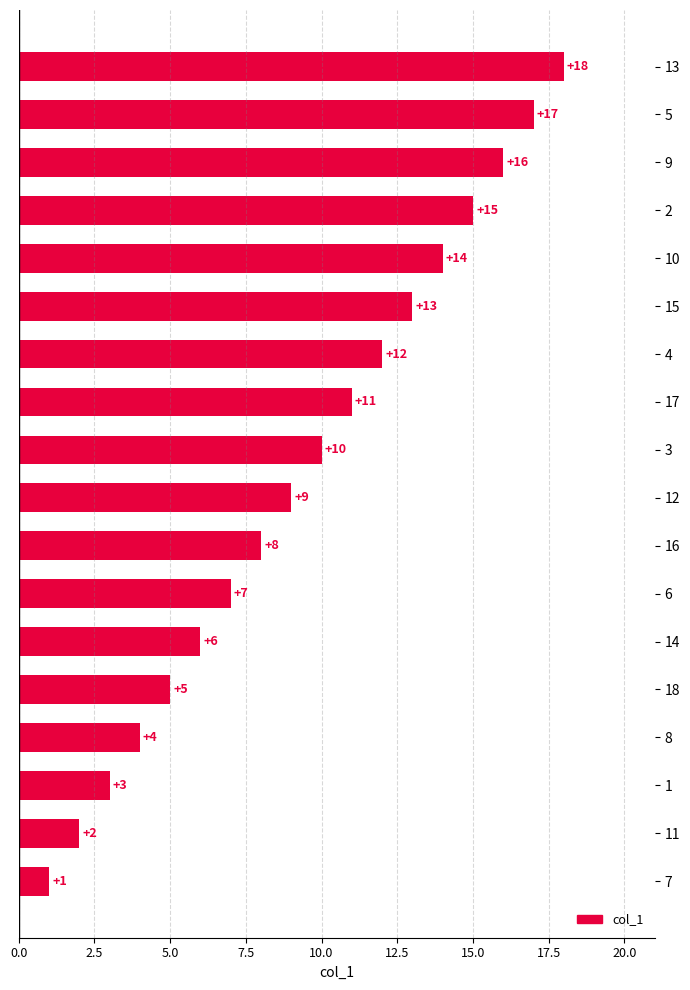

Rank the categories by value from highest to lowest.

13, 5, 9, 2, 10, 15, 4, 17, 3, 12, 16, 6, 14, 18, 8, 1, 11, 7